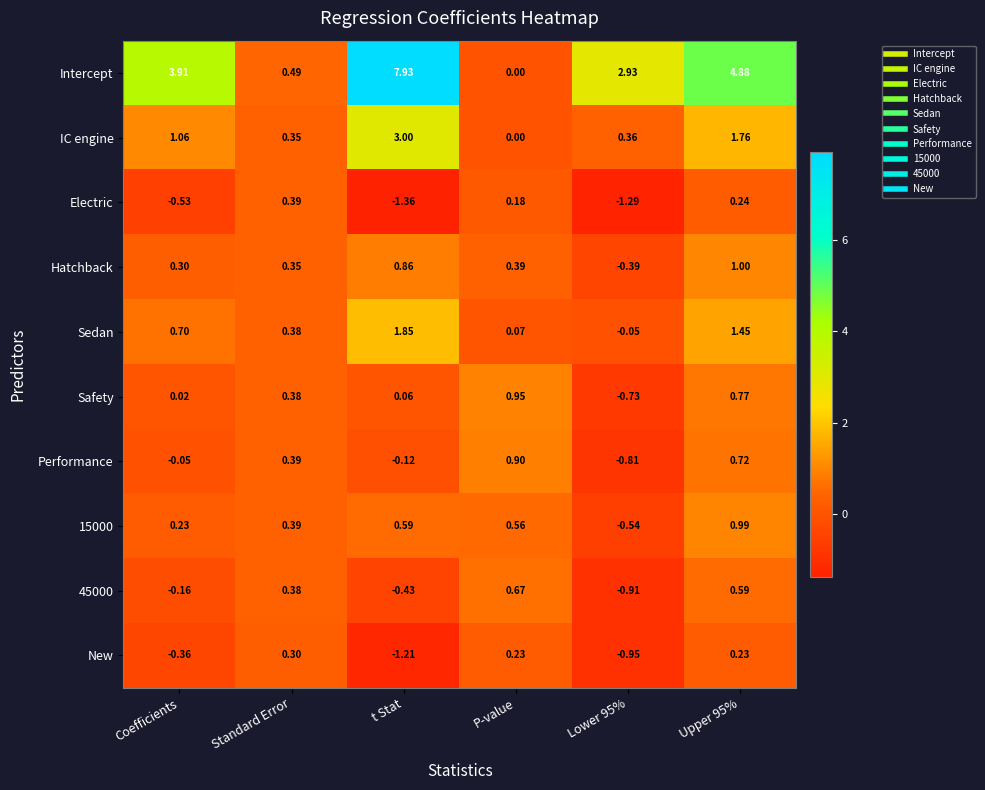

Is the value of 45000 at Upper 95% greater than the value of Hatchback at Standard Error?

Yes